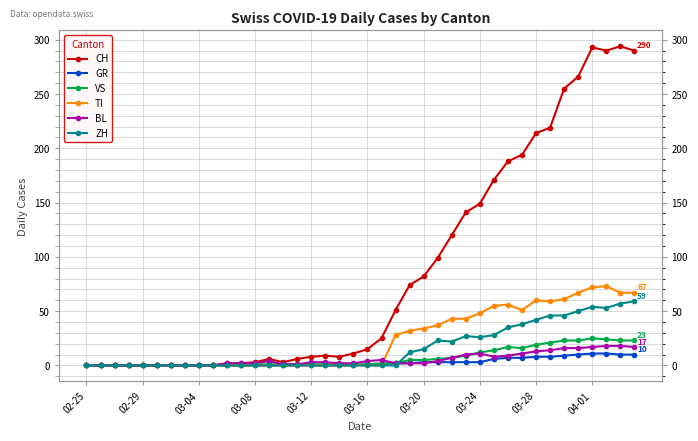

Rank the series at 39 from highest to lowest value.

CH, TI, ZH, VS, BL, GR